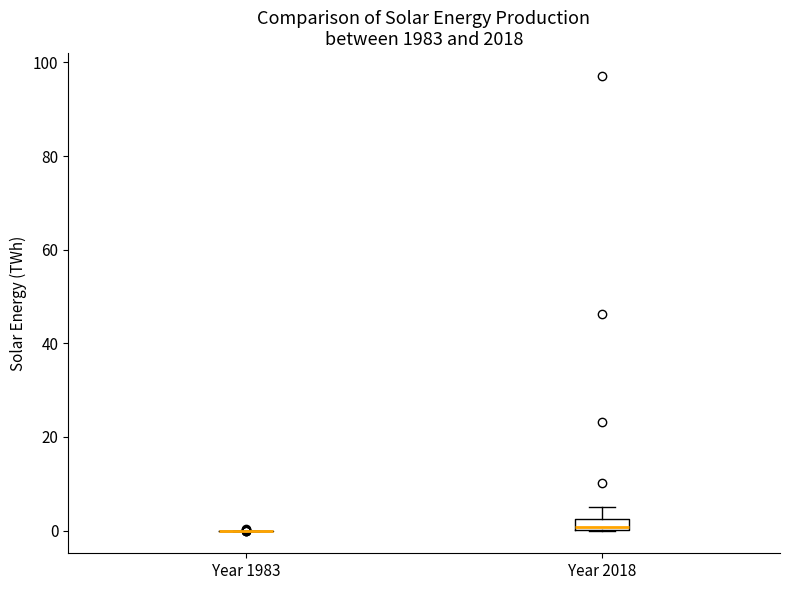

Where is the lower edge of the box for Year 2018 on the y-axis? The values are not printed on the chart, so give them approximately, as read against the axis.

0